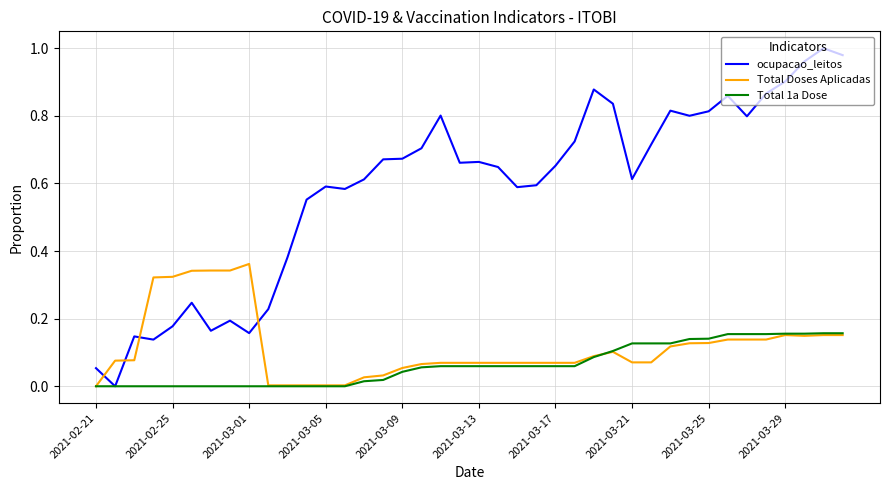

What is the sum of all ocupacao_leitos values?

23.4